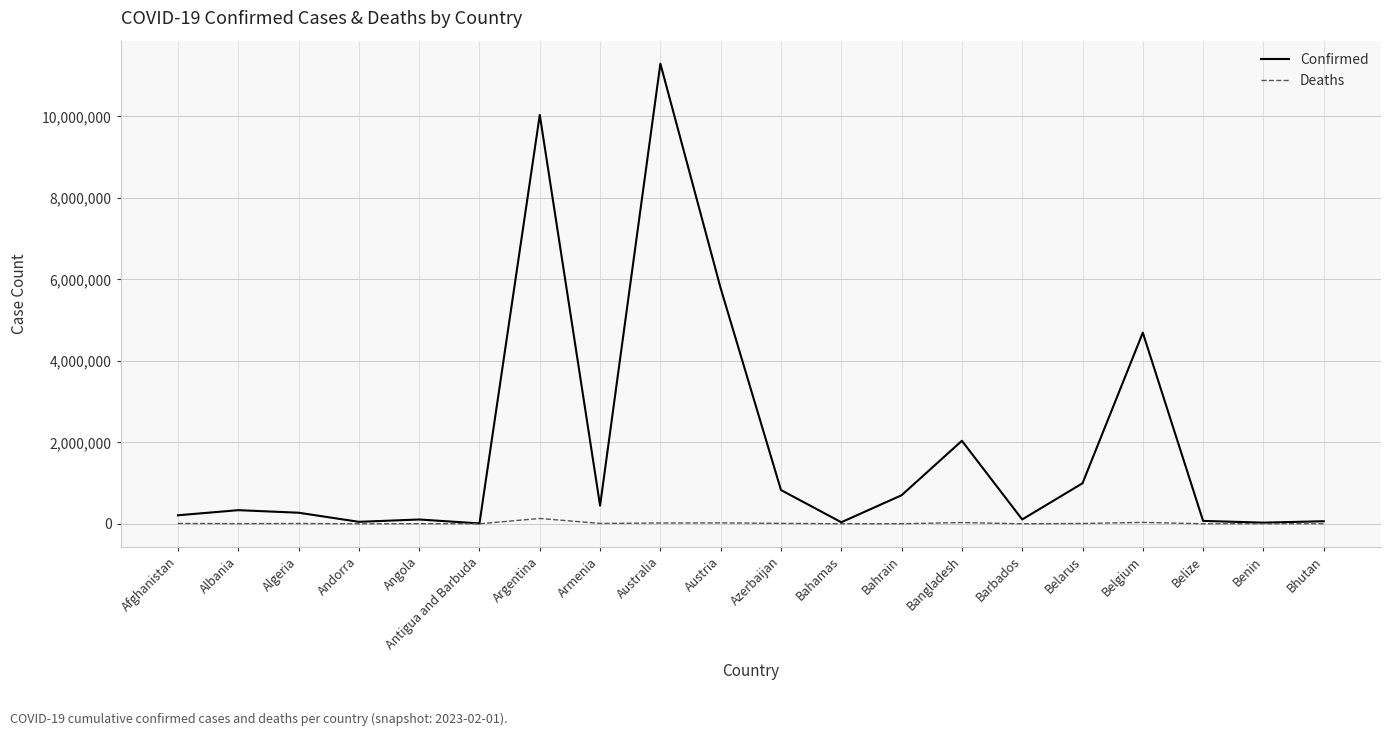

The Confirmed series shows 827944 at Azerbaijan. True or false?

True